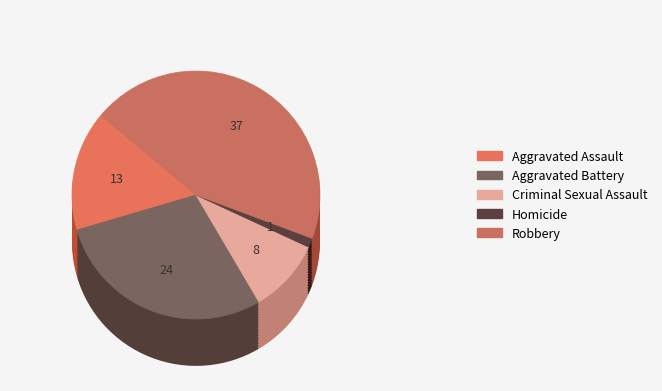

To the nearest percent, what is the combined percentage of Aggravated Assault and Criminal Sexual Assault?

25%